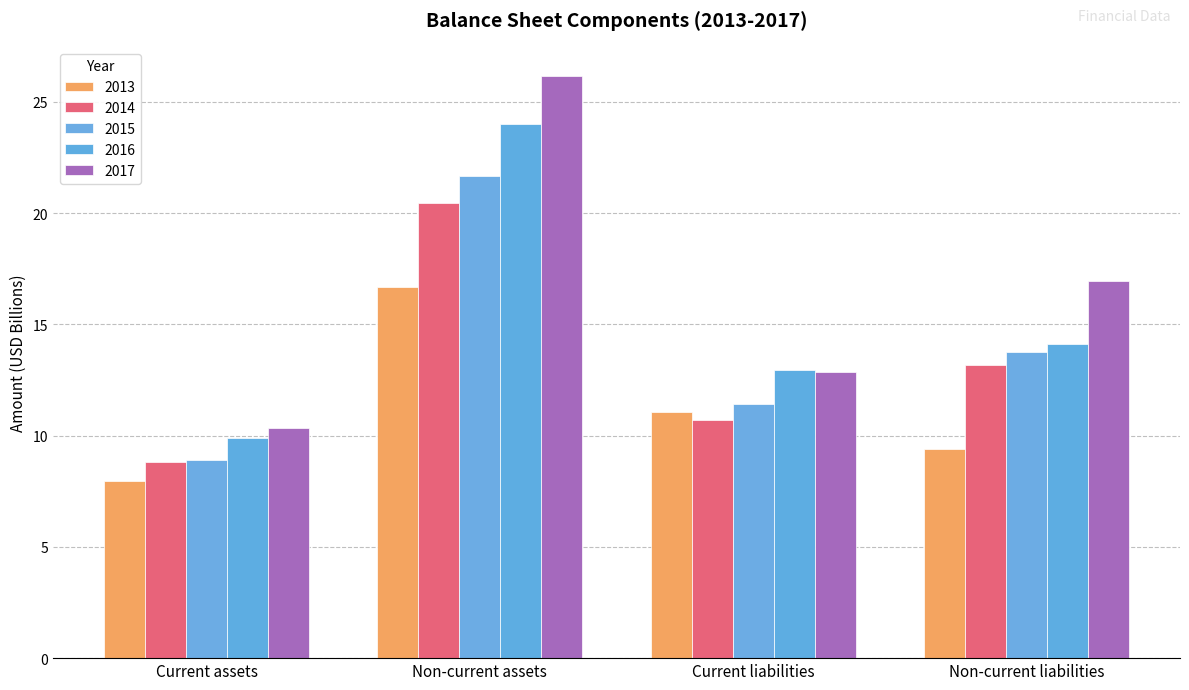

How many values in the 2014 series are below 13?

2